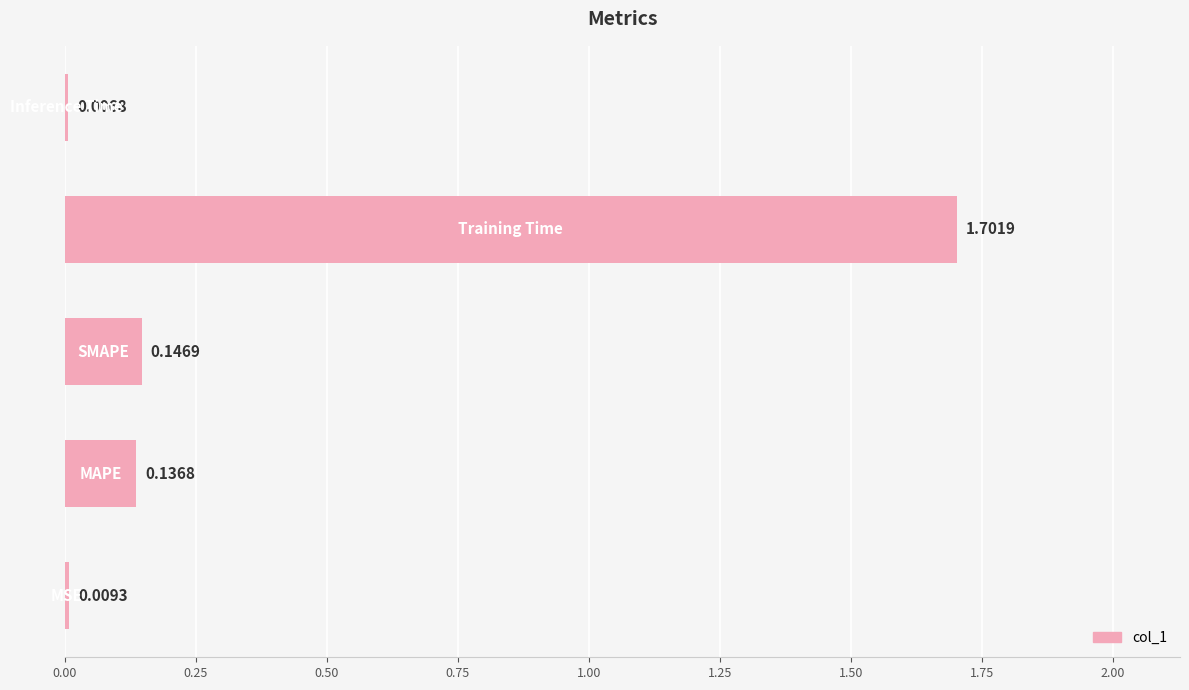

What is the average value?

0.4